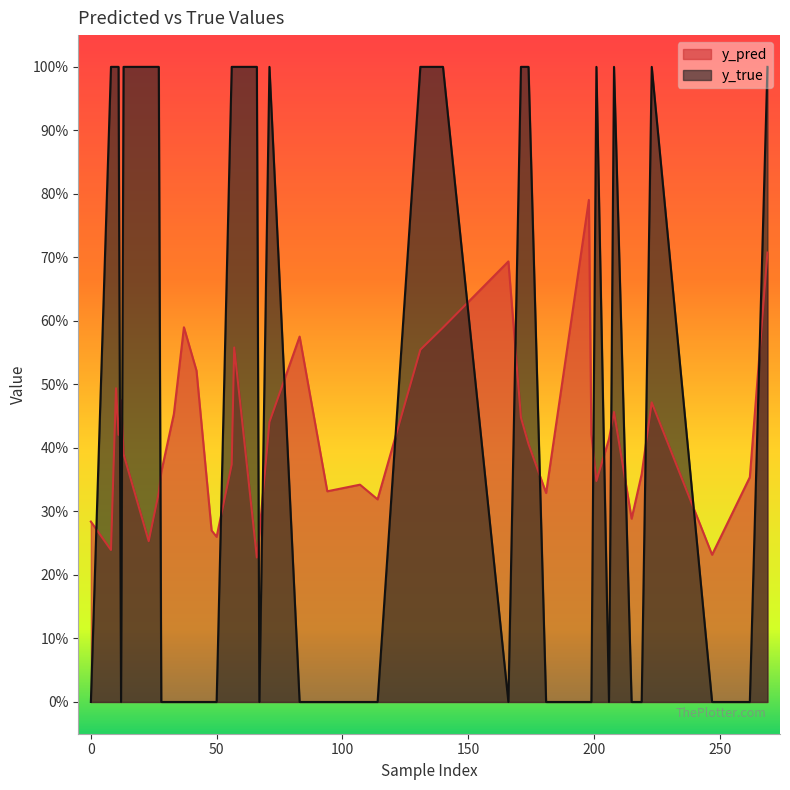

At which category is the sum across all series the highest?

269